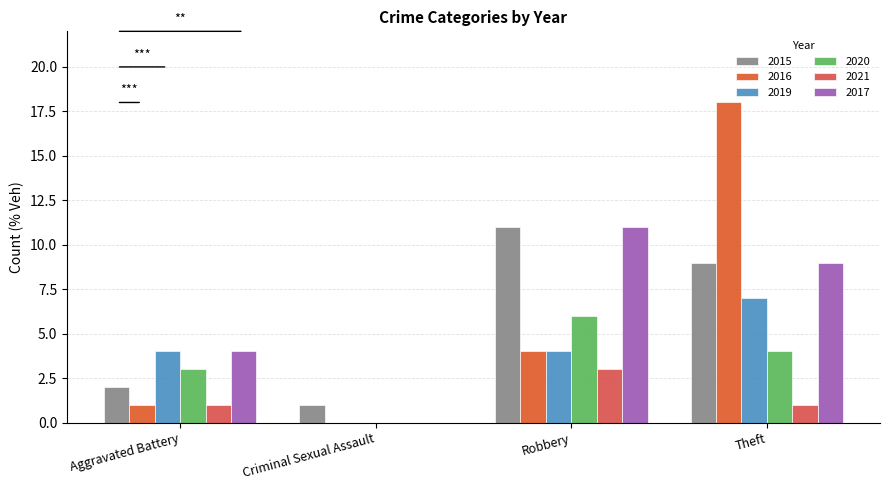

Count the number of data series in this chart.

6